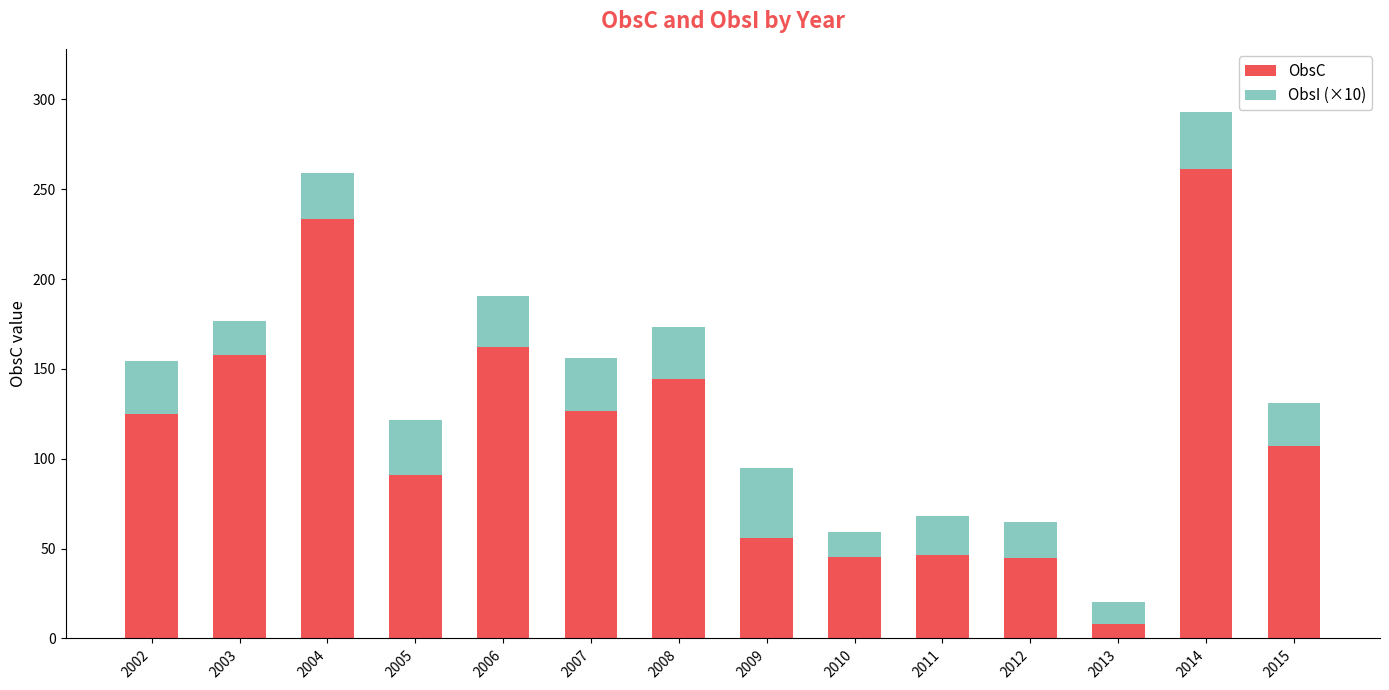

What is the value of the ObsC bar at the 4th from the left?

91.0